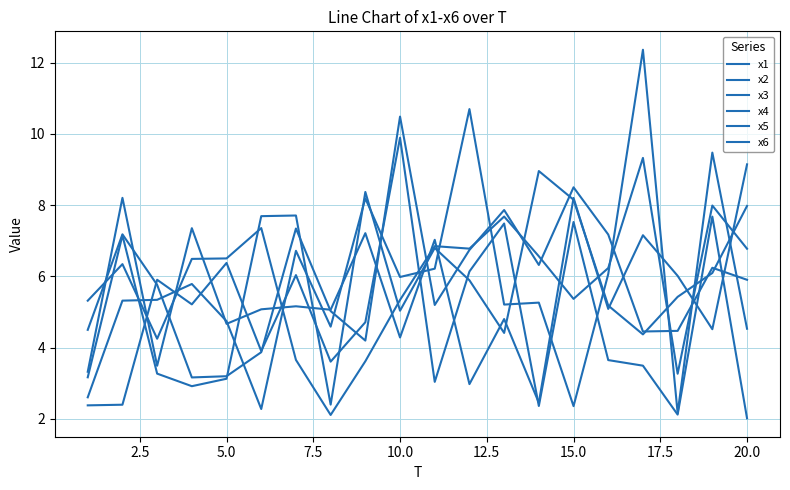

Does the chart display data point markers on the line(s)?

No